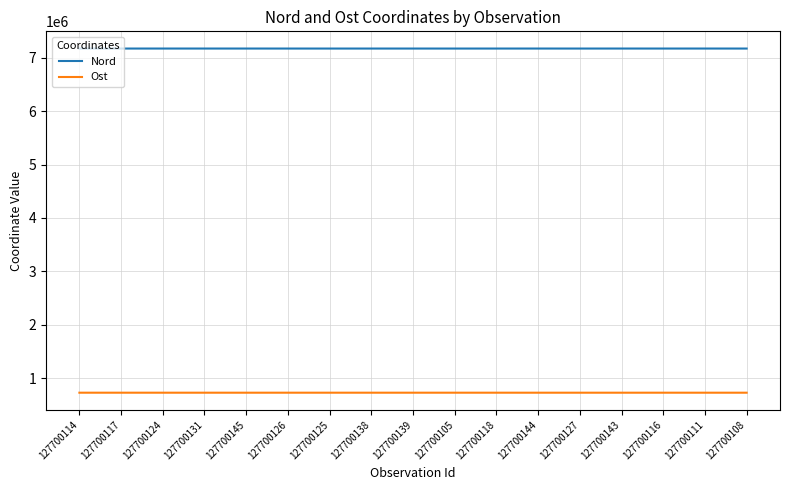

Rank the series at 127700127 from highest to lowest value.

Nord, Ost